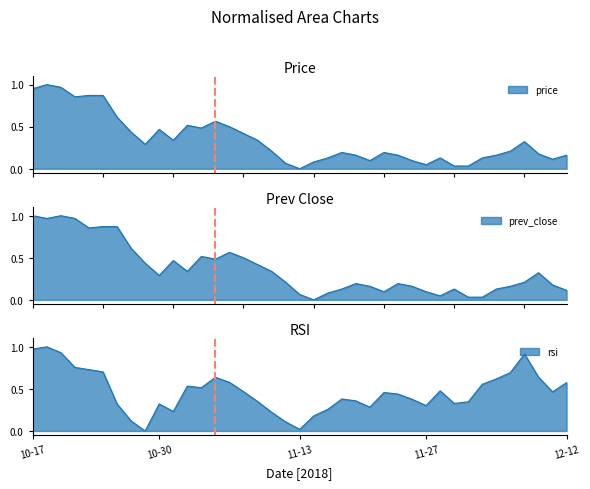

At which category is the sum across all series the highest?

2018-10-18